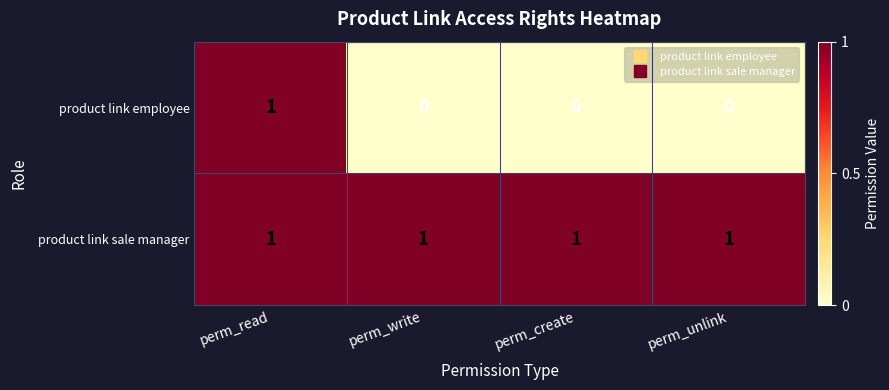

Which series has the largest range (max minus min)?

product link employee